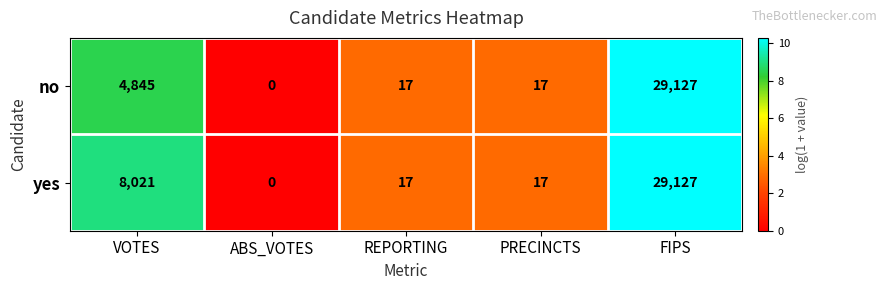

What is the difference between the no values at PRECINCTS and FIPS?

29110